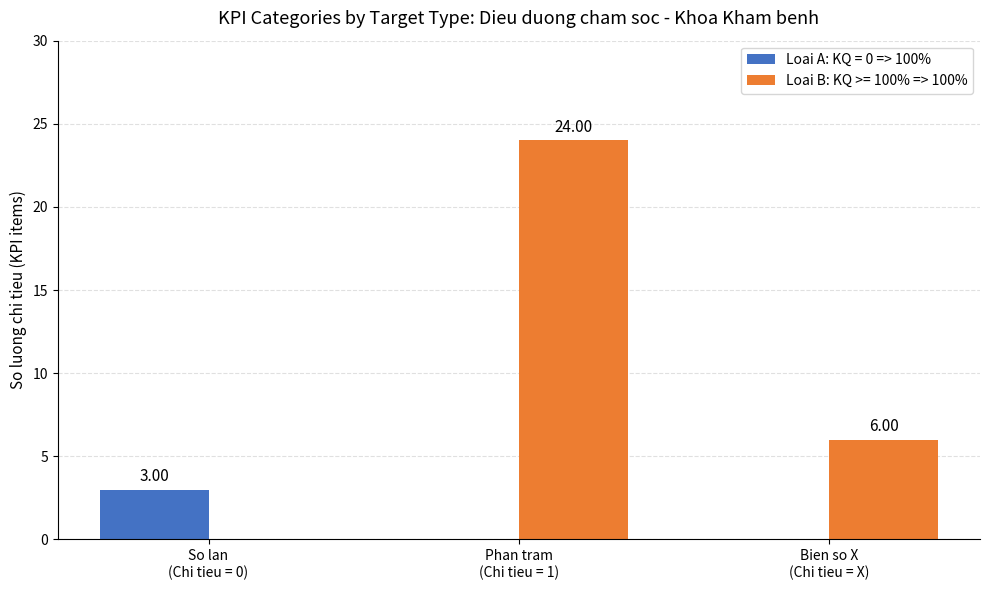

Which series has the largest total across all categories?

Loai B: KQ >= 100% => 100%